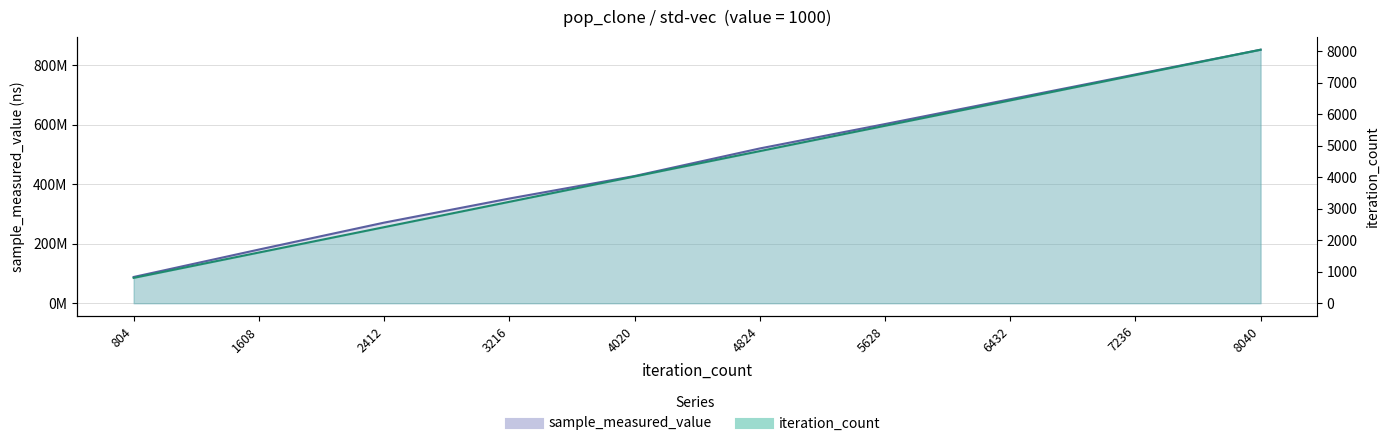

Where is iteration_count nearest to the value 4422?

4020